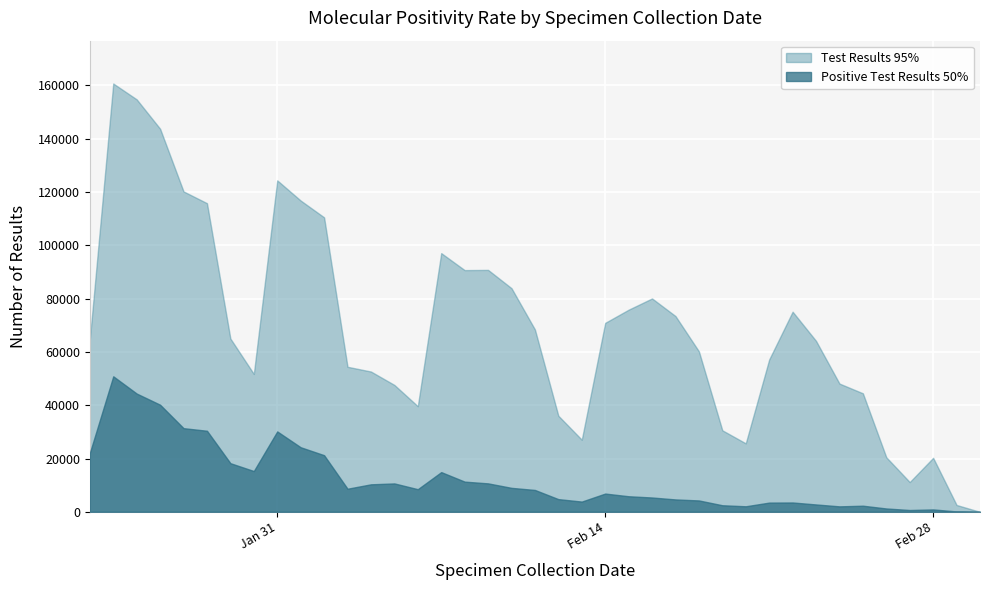

Which series has the widest spread of values?

Test Results 95%